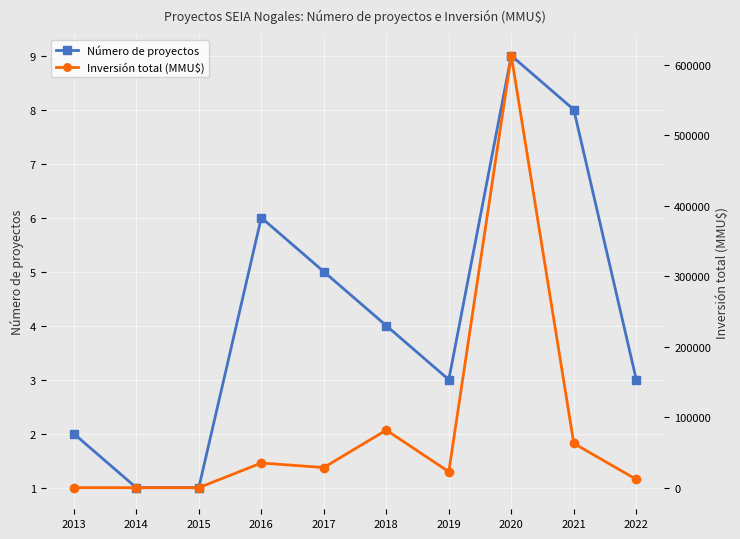

At which category is the sum across all series the highest?

2020